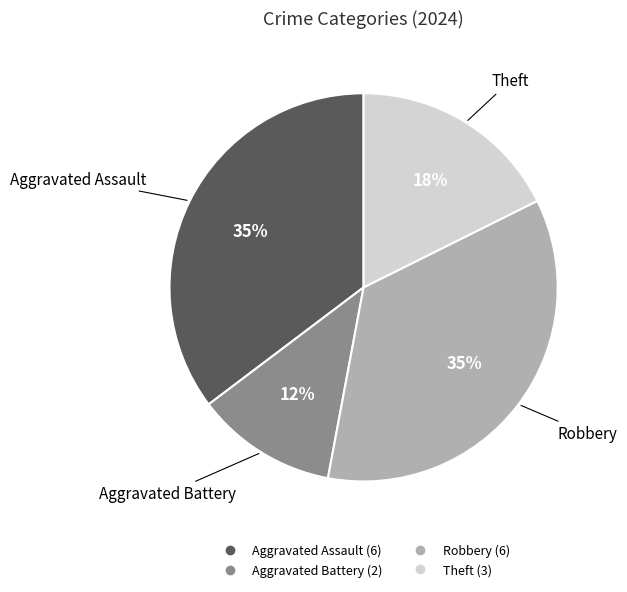

Count the number of slices in the pie.

4